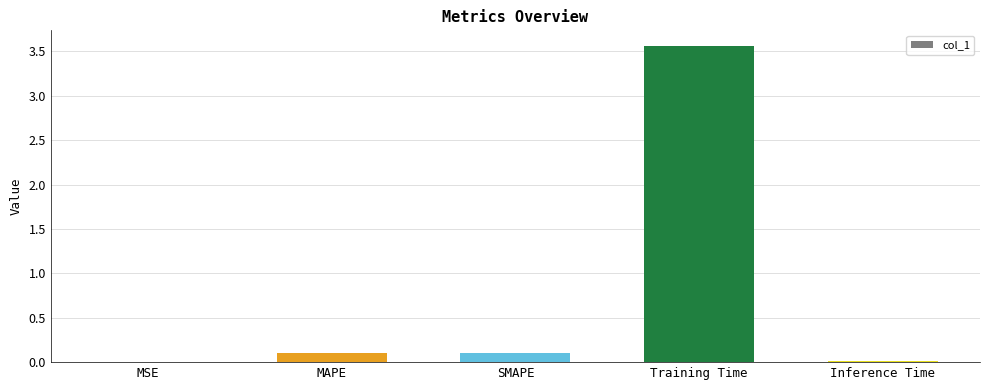

What is the sum of all values?

3.8